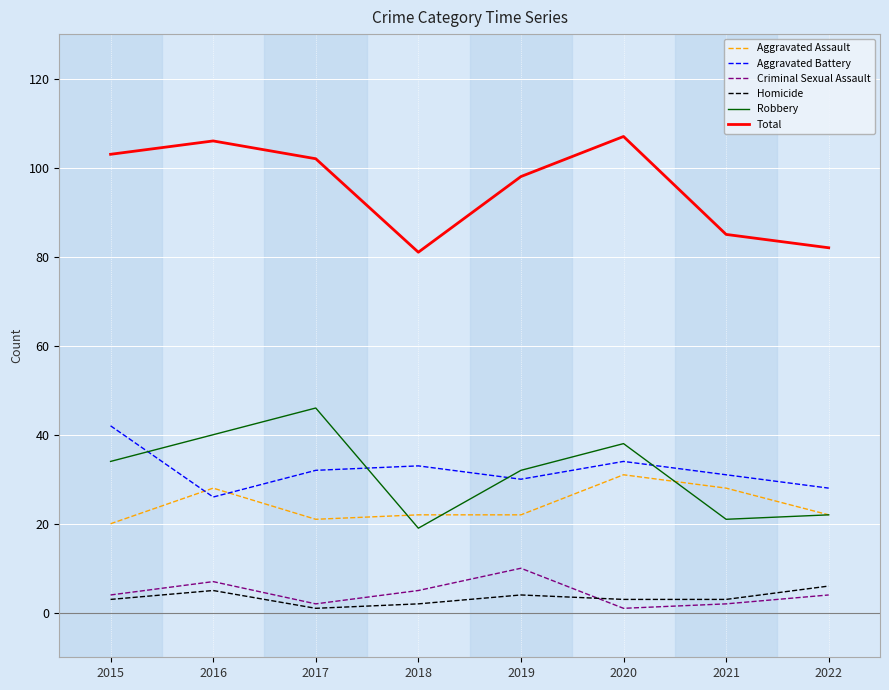

Where is Total nearest to the value 94?

2019